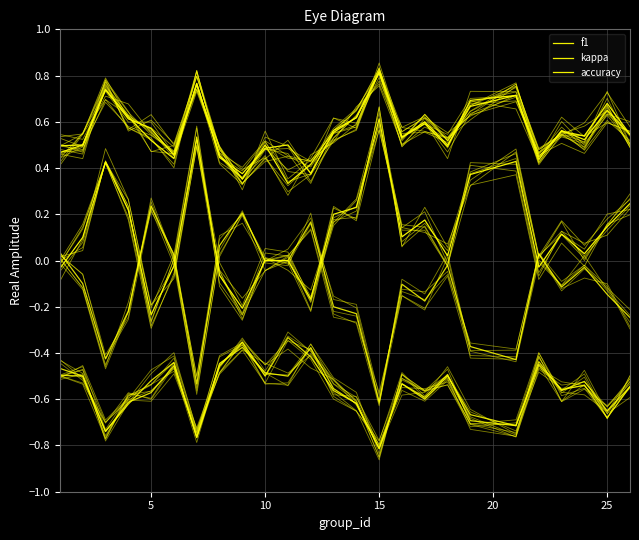

Where is kappa nearest to the value 0?

10